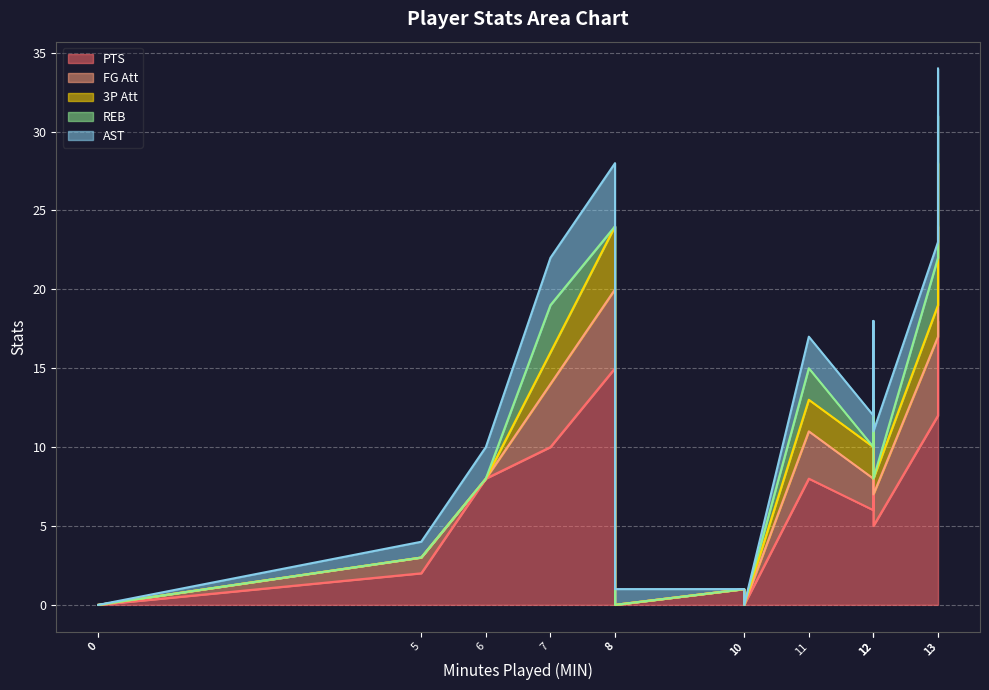

In 3P_Att, how many points are lower than both neighbors (excluding endpoints)?

2